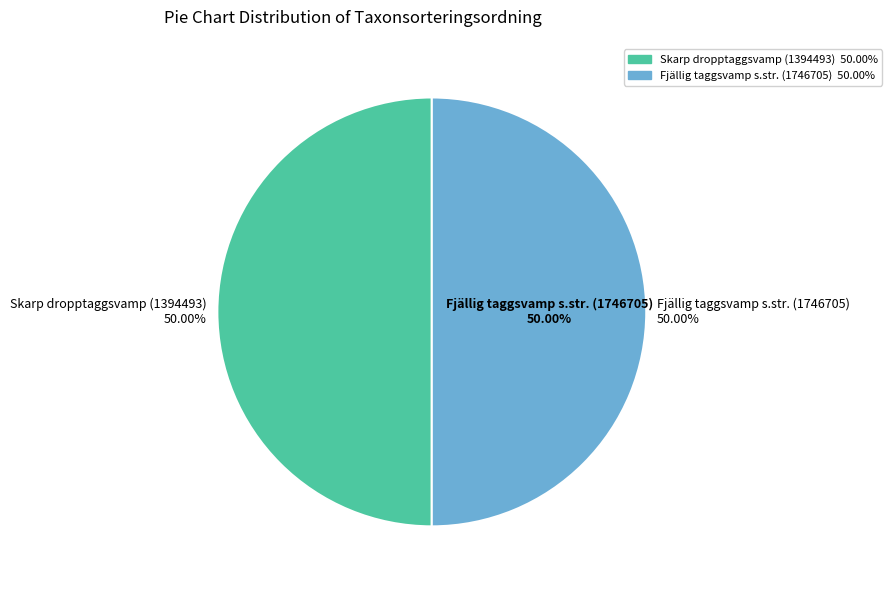

How many segments does this pie chart have?

2